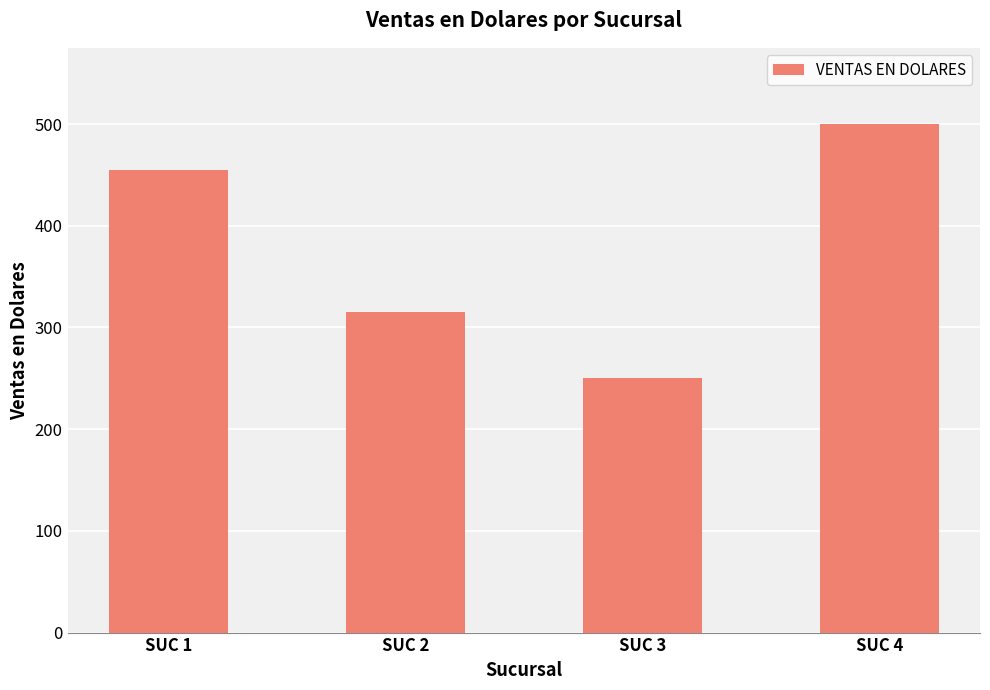

Is it true that the value at SUC 4 is 676?

False